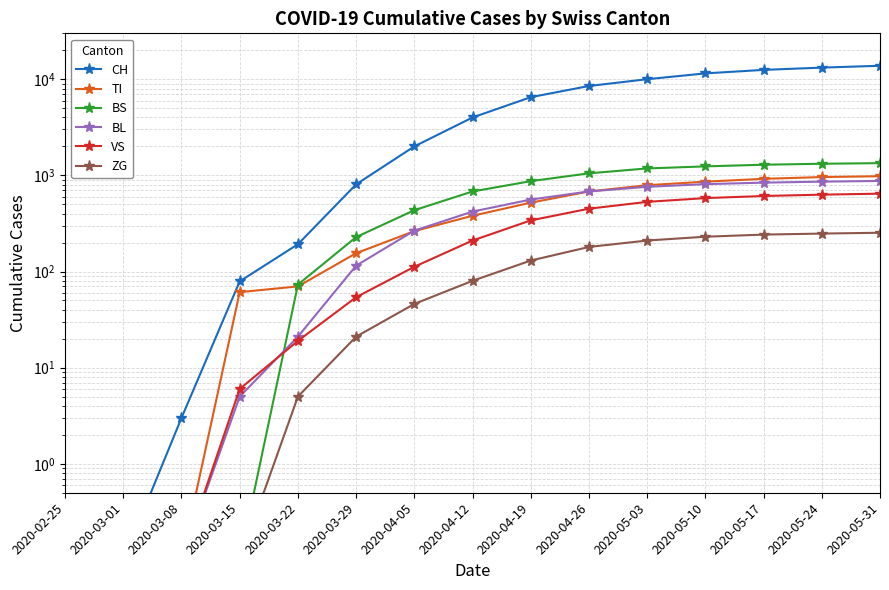

Reading left to right, transcribe all the data shown in this chart.

CH: 0.1	0.1	3.0	79.0	192.0	806.0	2000.0	4000.0	6500.0	8500.0	10000.0	11500.0	12500.0	13200.0	13800.0
TI: 0.1	0.1	0.1	61.0	70.0	155.0	263.0	380.0	520.0	680.0	790.0	860.0	920.0	960.0	980.0
BS: 0.1	0.1	0.1	0.1	73.0	228.0	434.0	680.0	870.0	1050.0	1180.0	1240.0	1290.0	1320.0	1340.0
BL: 0.1	0.1	0.1	5.0	21.0	115.0	266.0	420.0	560.0	680.0	760.0	810.0	840.0	860.0	875.0
VS: 0.1	0.1	0.1	6.0	19.0	54.0	112.0	210.0	340.0	450.0	530.0	580.0	610.0	630.0	645.0
ZG: 0.1	0.1	0.1	0.1	5.0	21.0	46.0	80.0	130.0	180.0	210.0	230.0	242.0	248.0	253.0